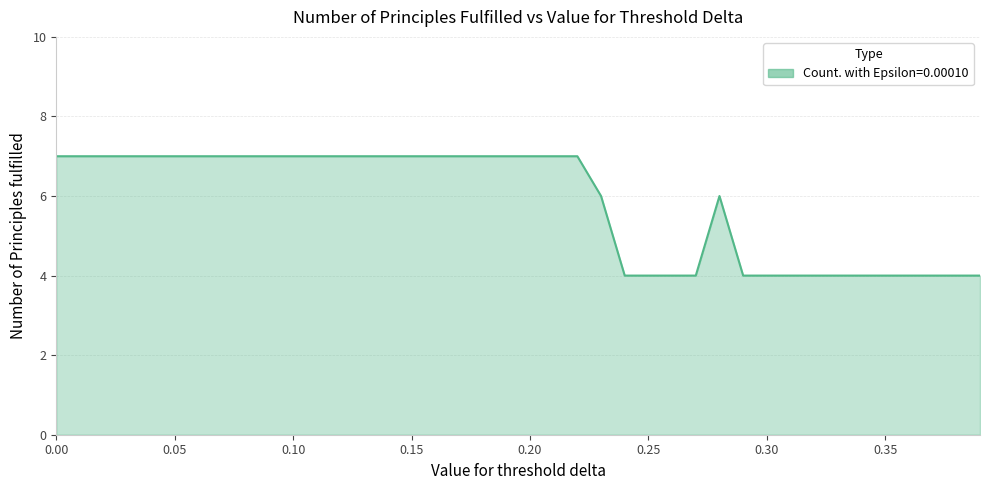

What is the maximum value shown in the chart?

7